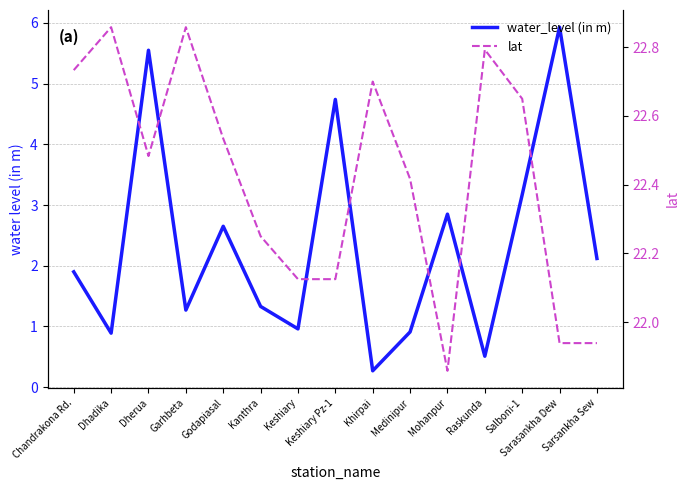

At which category is the sum across all series the highest?

Dherua